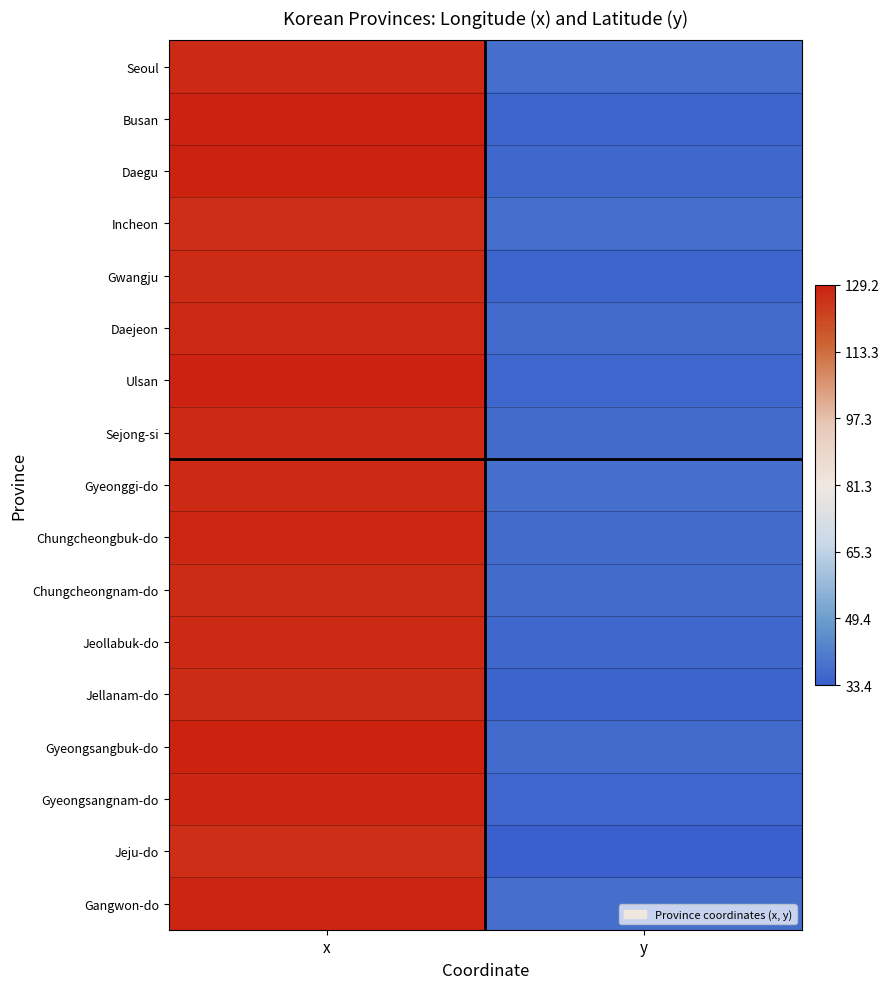

Reading left to right, list all the values displayed in this chart.

Seoul: x=127.0	y=37.6
Busan: x=129.1	y=35.2
Daegu: x=128.6	y=36.0
Incheon: x=126.4	y=37.6
Gwangju: x=126.8	y=35.2
Daejeon: x=127.4	y=36.3
Ulsan: x=129.2	y=35.6
Sejong-si: x=127.3	y=36.6
Gyeonggi-do: x=127.2	y=37.5
Chungcheongbuk-do: x=127.8	y=36.7
Chungcheongnam-do: x=126.8	y=36.5
Jeollabuk-do: x=127.1	y=35.7
Jellanam-do: x=126.9	y=34.9
Gyeongsangbuk-do: x=128.8	y=36.4
Gyeongsangnam-do: x=128.3	y=35.3
Jeju-do: x=126.6	y=33.4
Gangwon-do: x=128.3	y=37.7